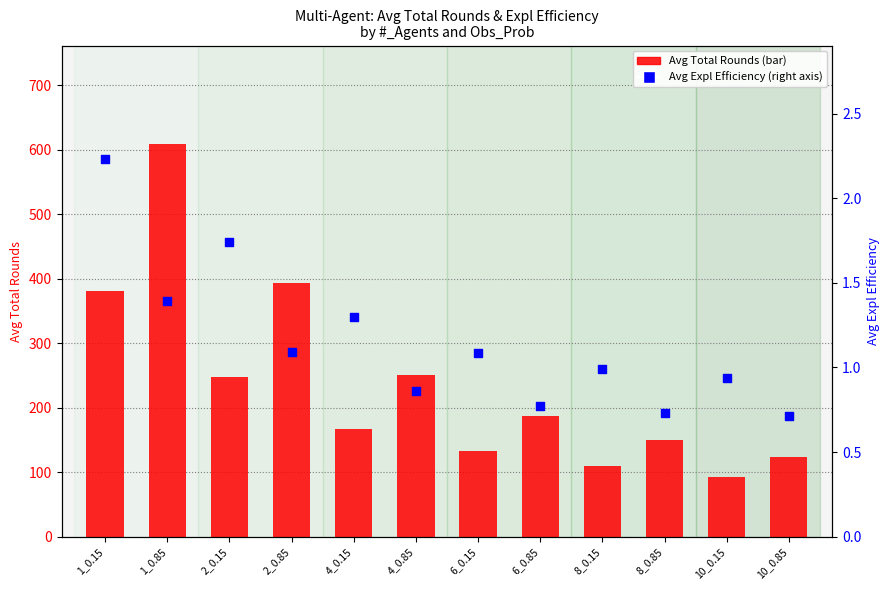

Which series reaches the minimum Y coordinate?

Avg Expl Efficiency